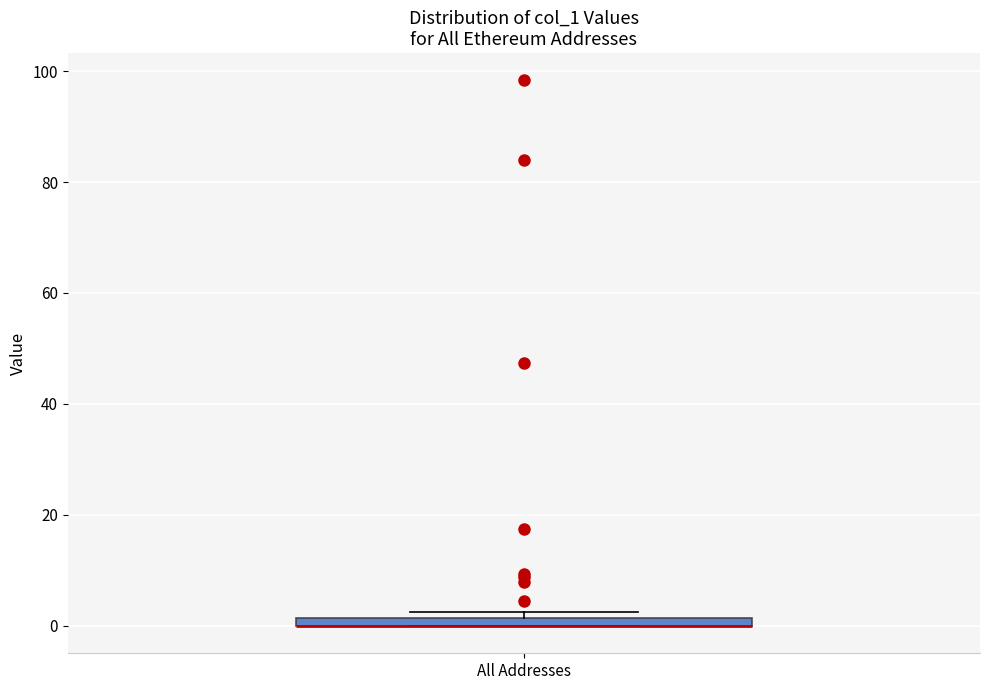

Where is the lower edge of the box for All Addresses on the y-axis? The values are not printed on the chart, so give them approximately, as read against the axis.

0